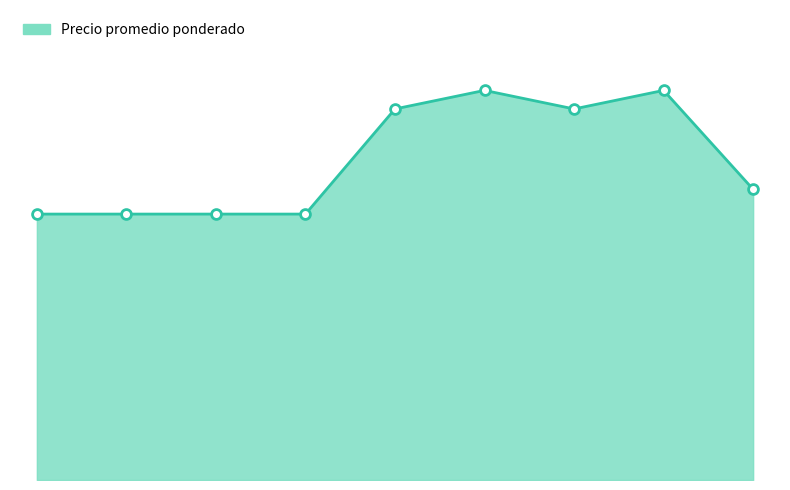

Does the chart have visible grid lines?

No